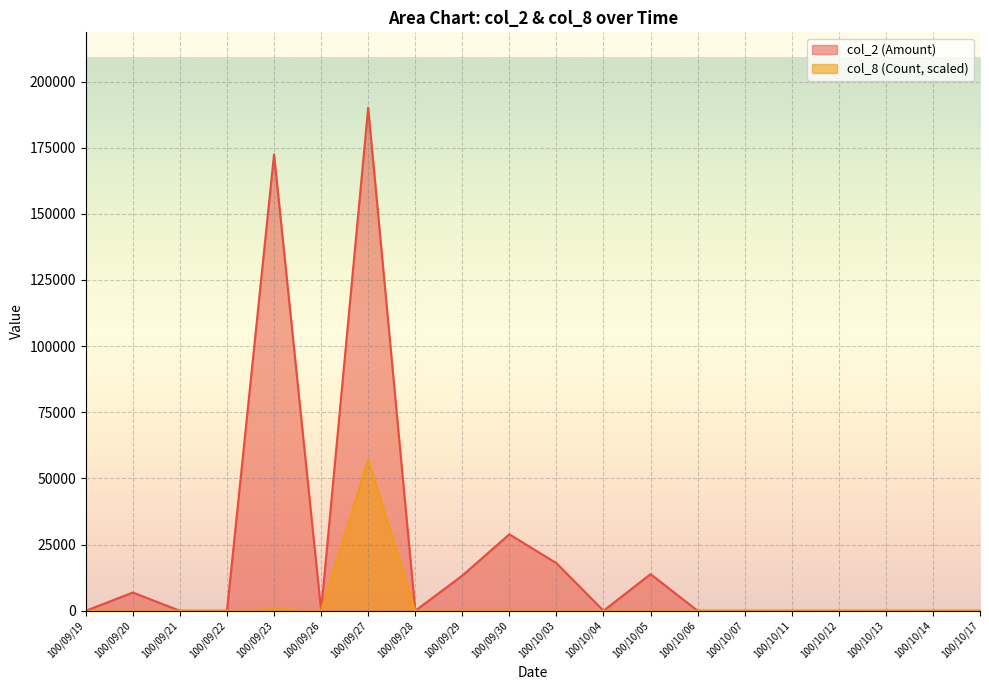

In col_8 (Count), how many points are higher than both neighbors (excluding endpoints)?

4